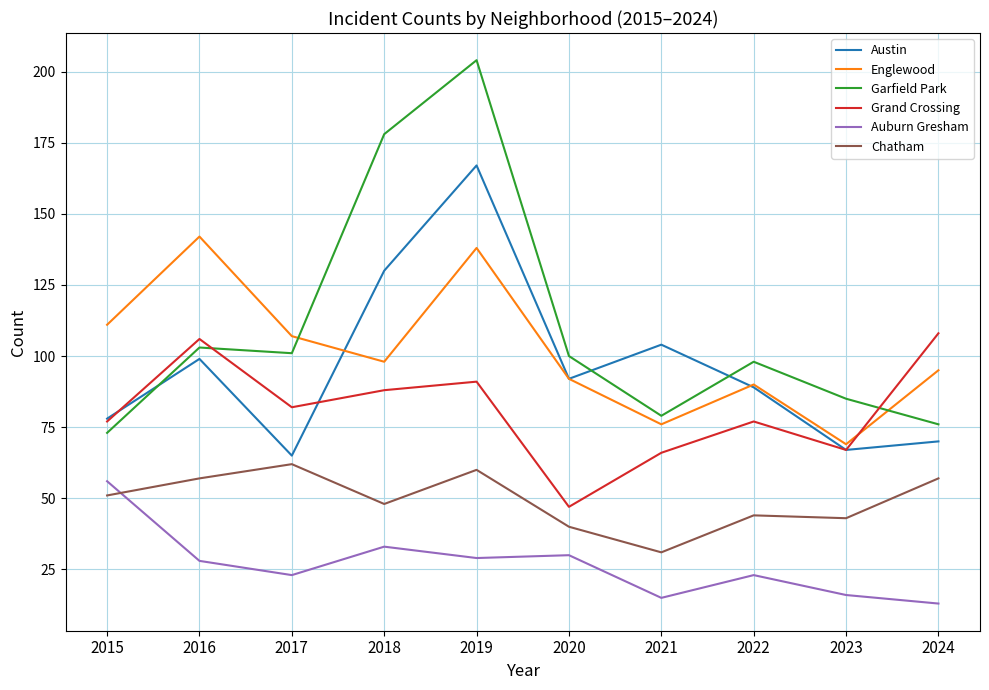

Is it true that Garfield Park equals 140 at 2016?

False